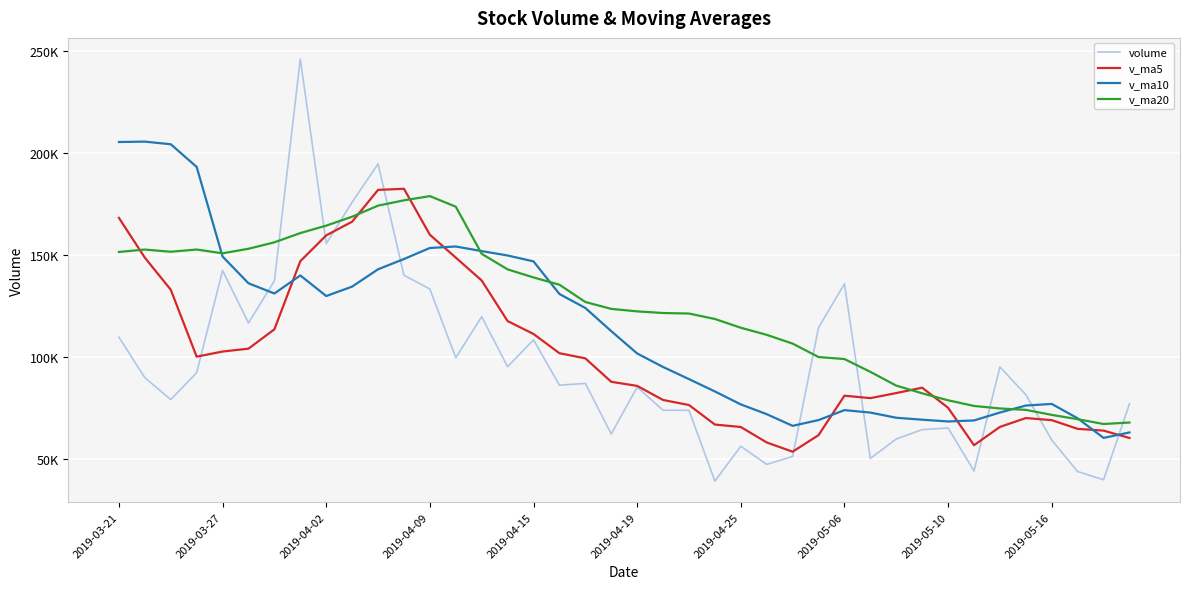

Does the chart display data point markers on the line(s)?

No